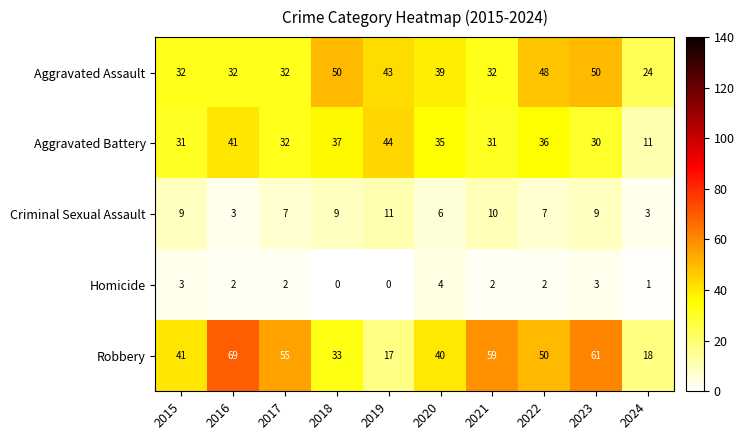

What is the maximum value shown in the chart?

69